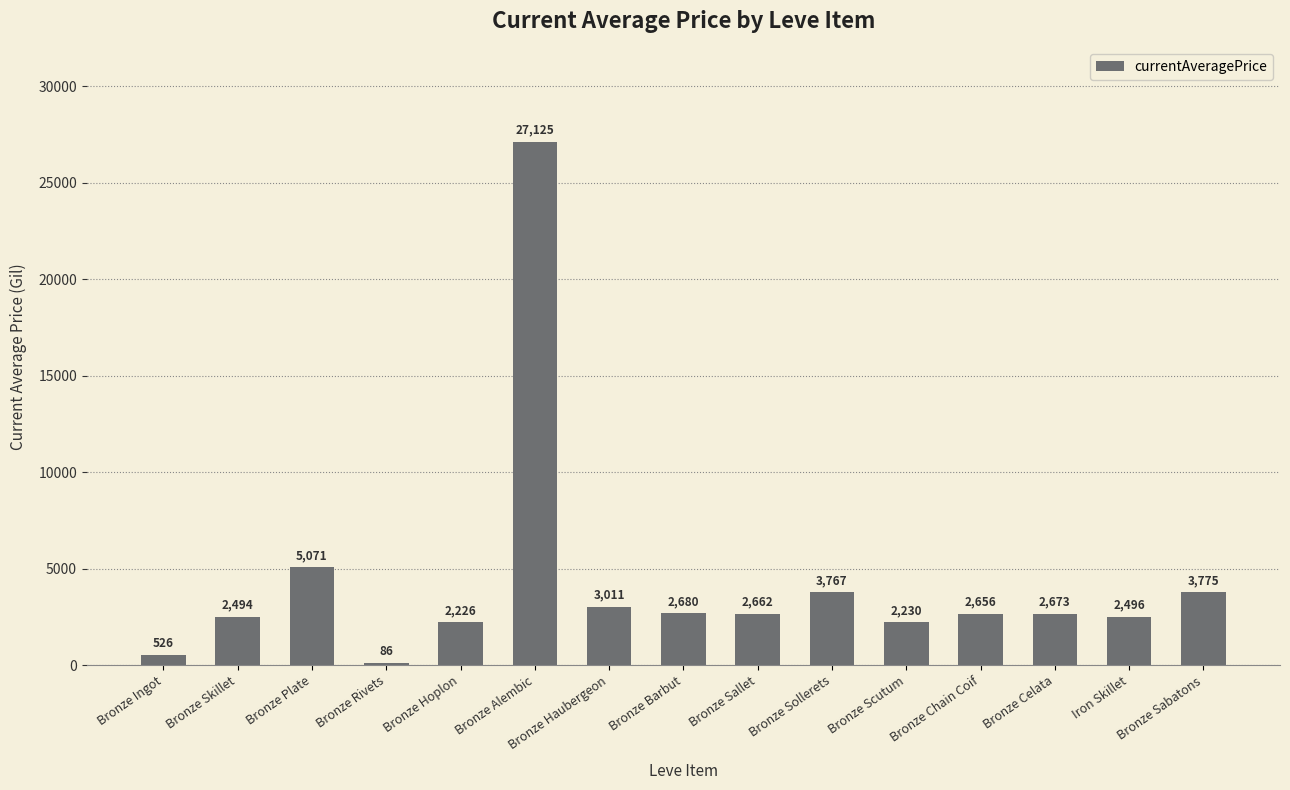

What is the approximate value at Bronze Barbut?

2680.0